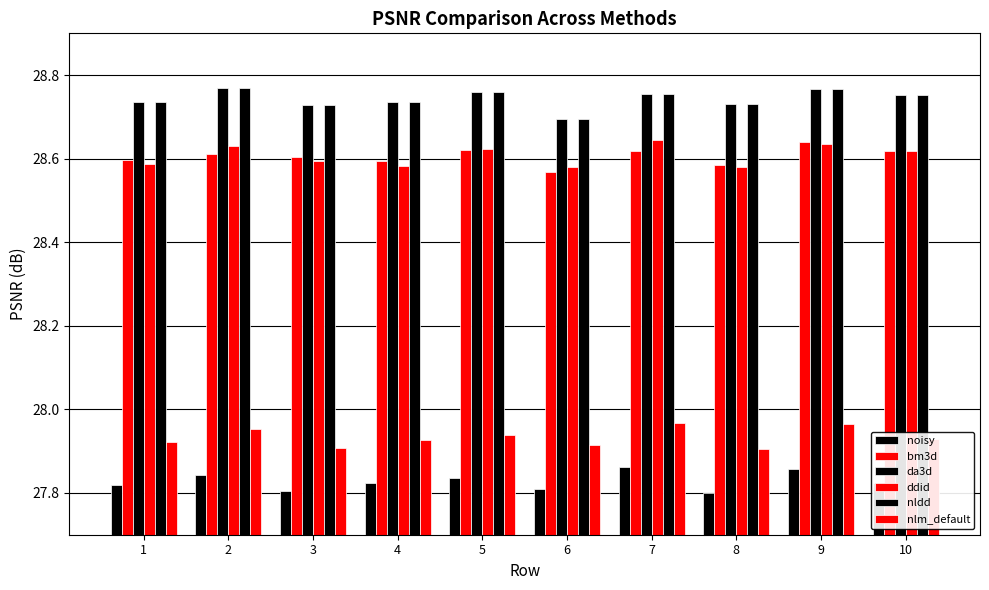

How many distinct data groups are displayed?

6